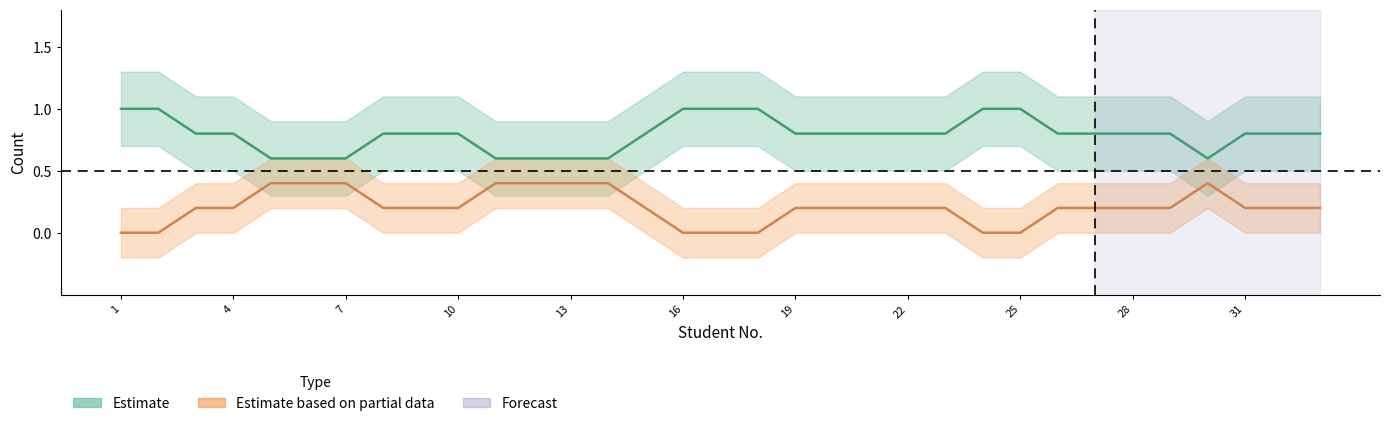

The value of Plataforma (Estimate) at 25 is 1.1. True or false?

False